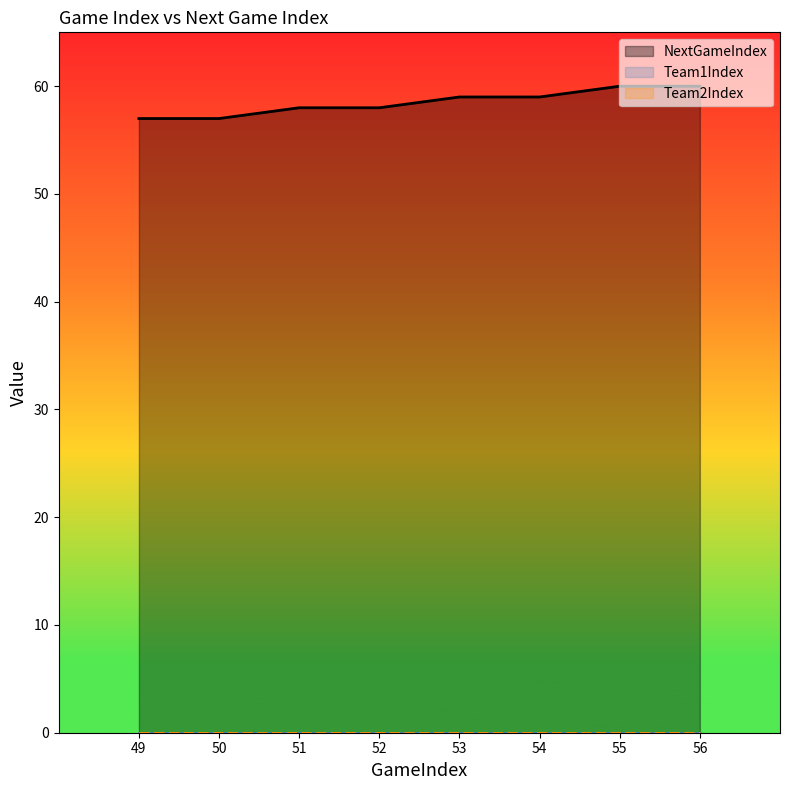

Which series has the widest spread of values?

NextGameIndex